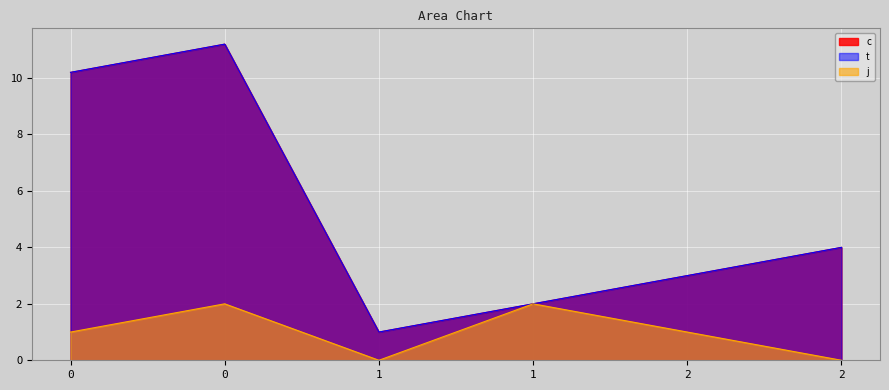

Which series has the widest spread of values?

c